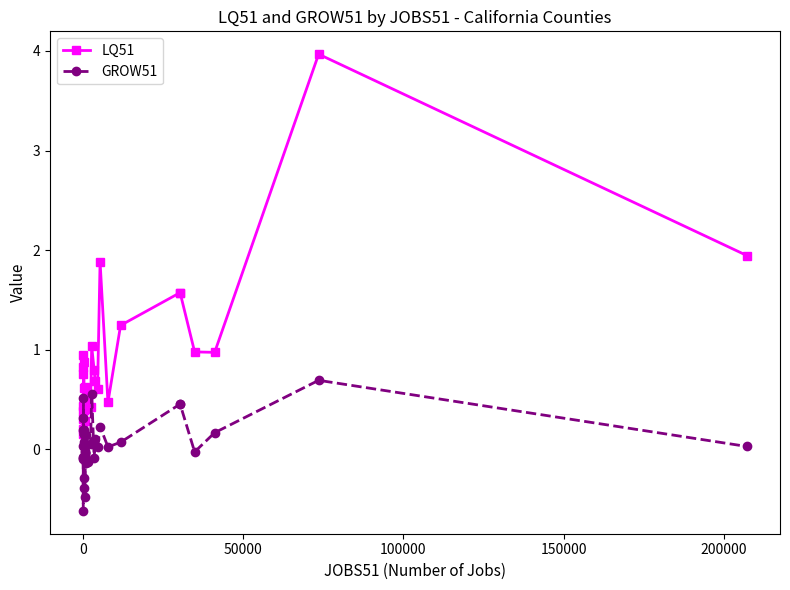

List the series in order of their peak value, lowest first.

GROW51, LQ51